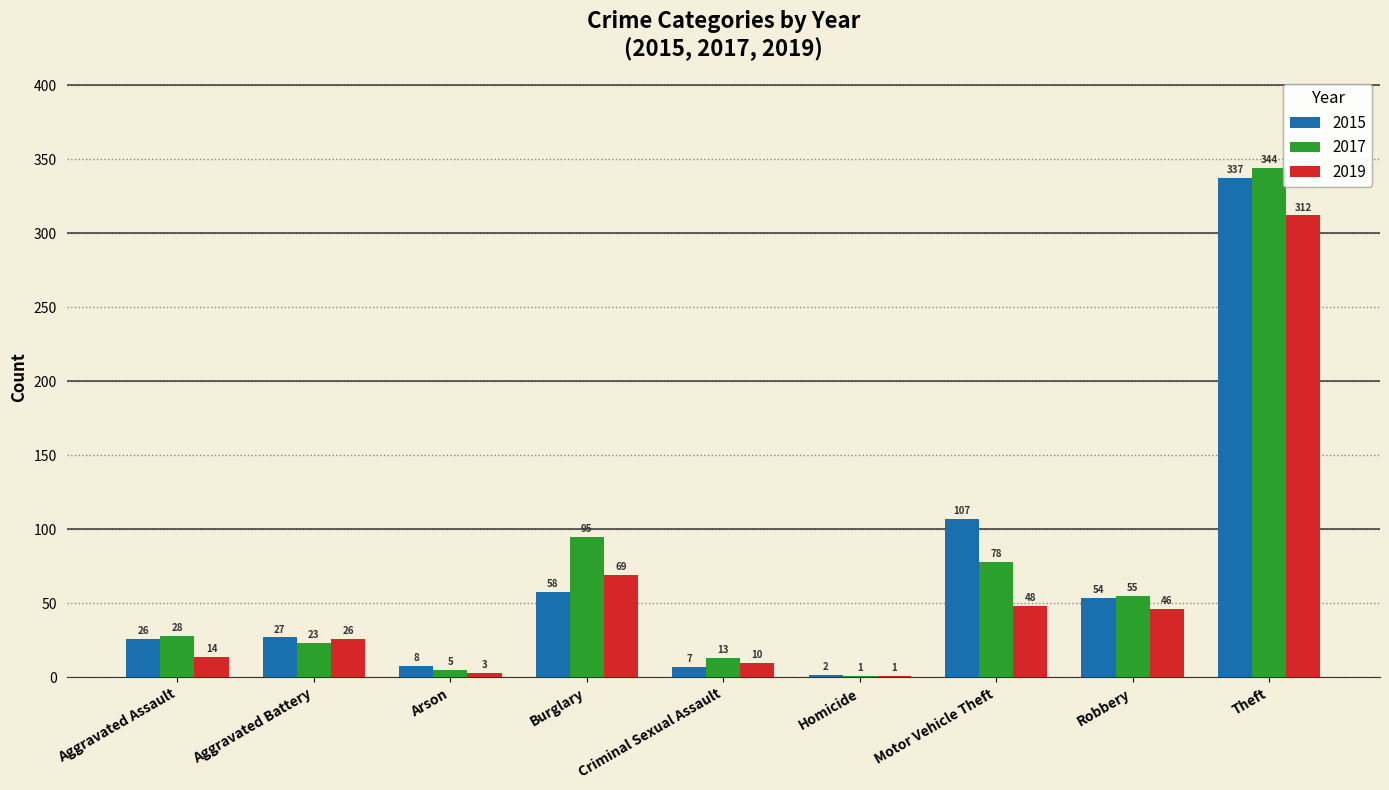

True or false: 2019 has a value of 26 at Aggravated Battery.

True